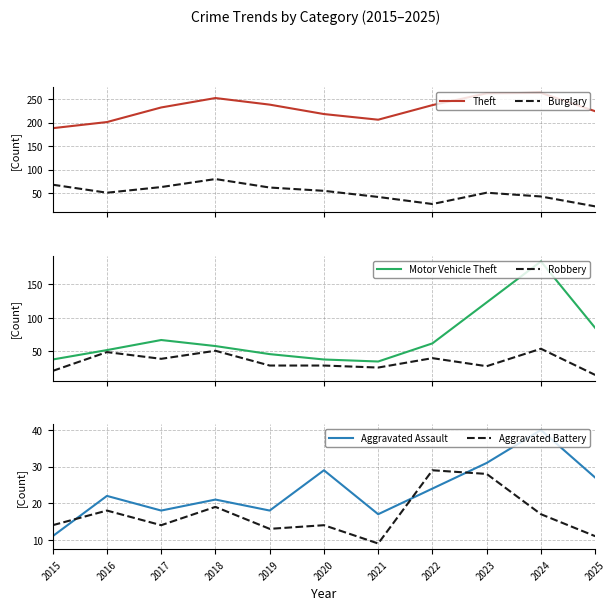

Read the Robbery value at 2024.

54